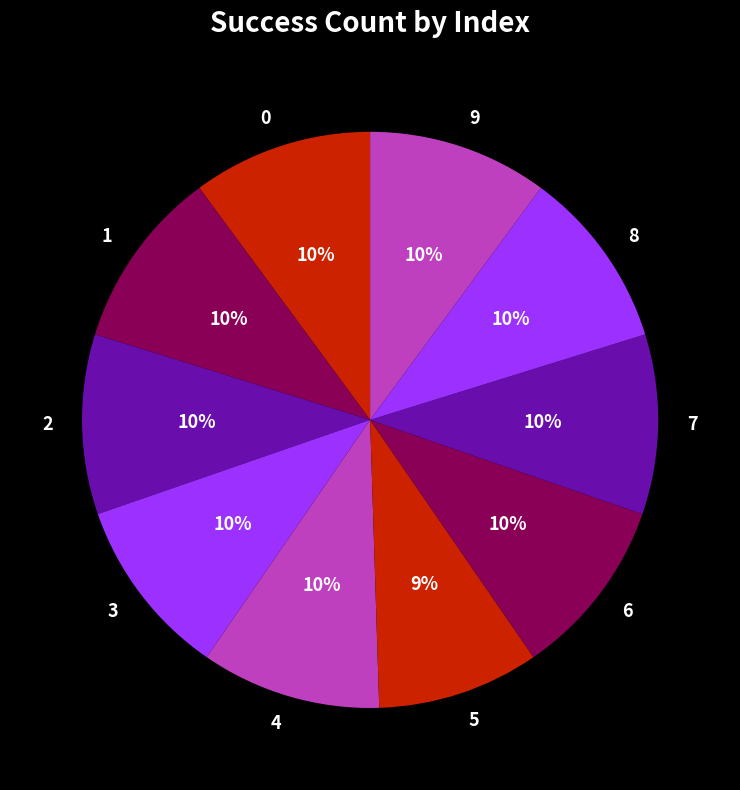

True or false: 2 accounts for 10% of the total.

True